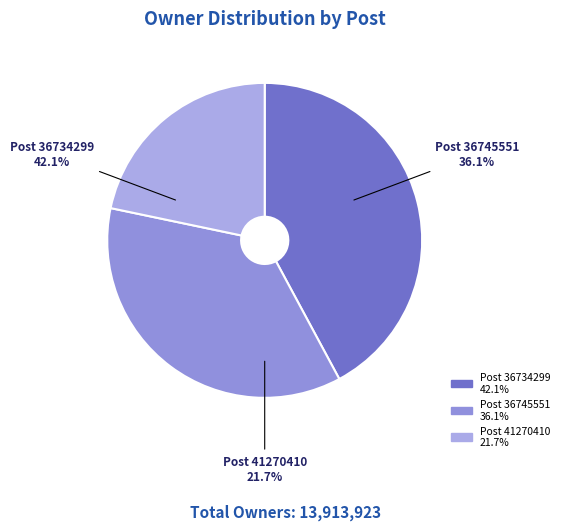

What is the largest slice in the pie chart?

36734299